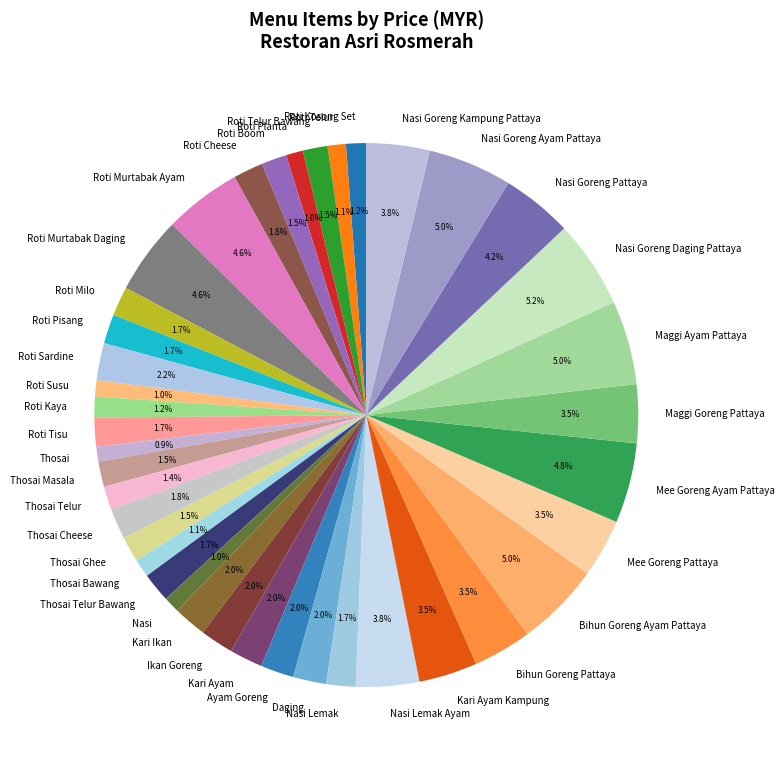

Is Thosai Masala the majority of the pie?

No